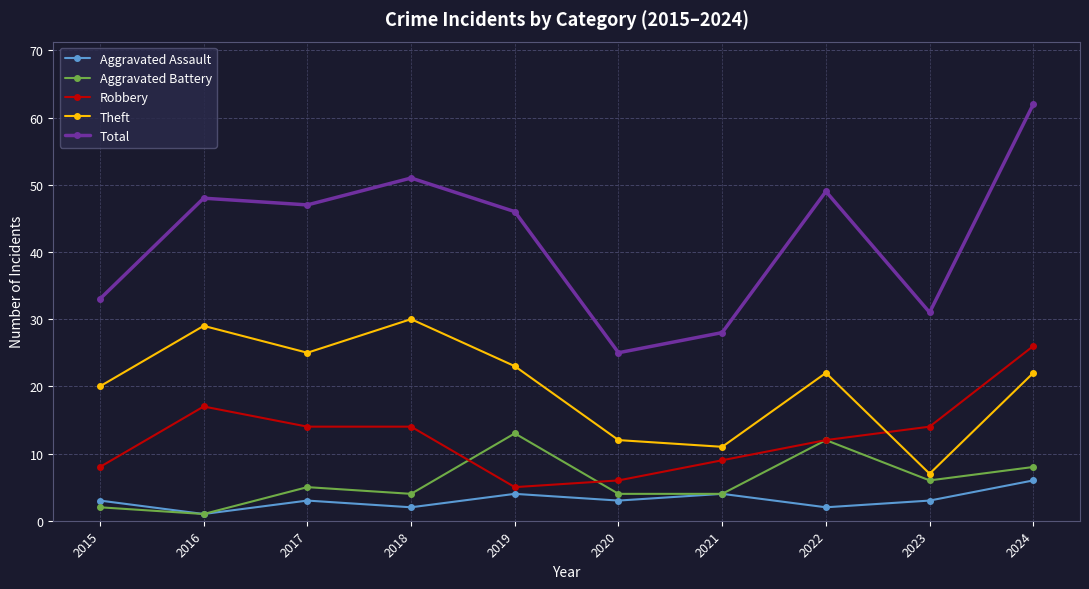

True or false: Aggravated Assault has more than 0 points higher than both neighbors.

True